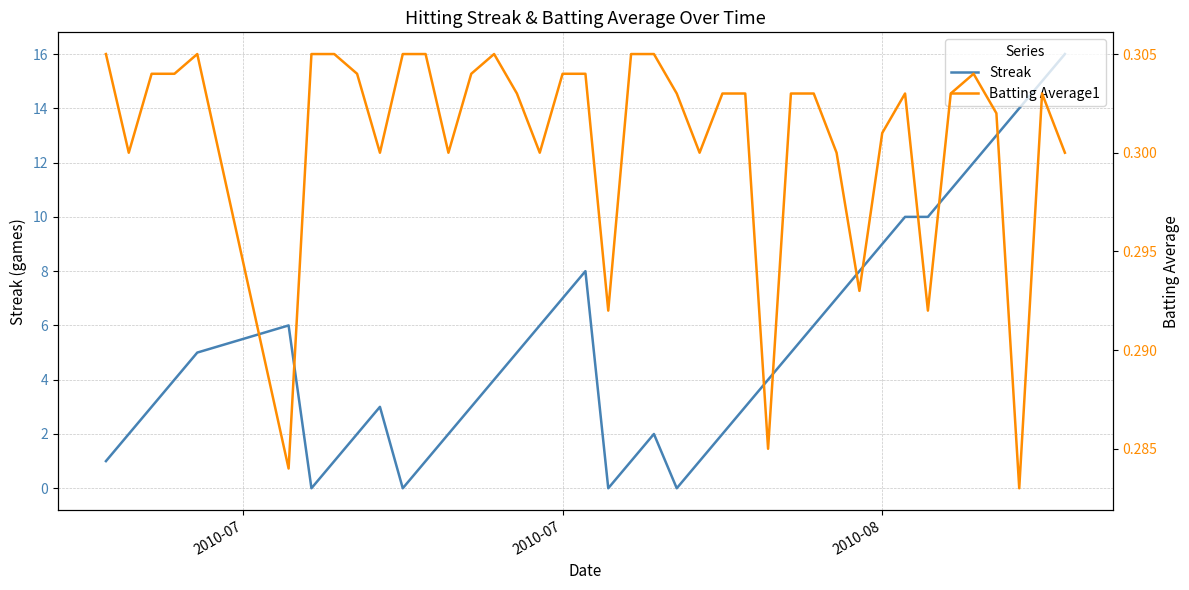

Which series has the widest spread of values?

Streak